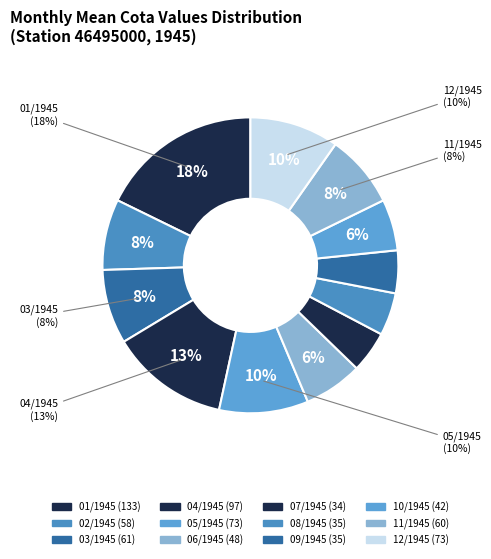

To the nearest percent, what is the difference between the largest and smallest slice percentages?

13%